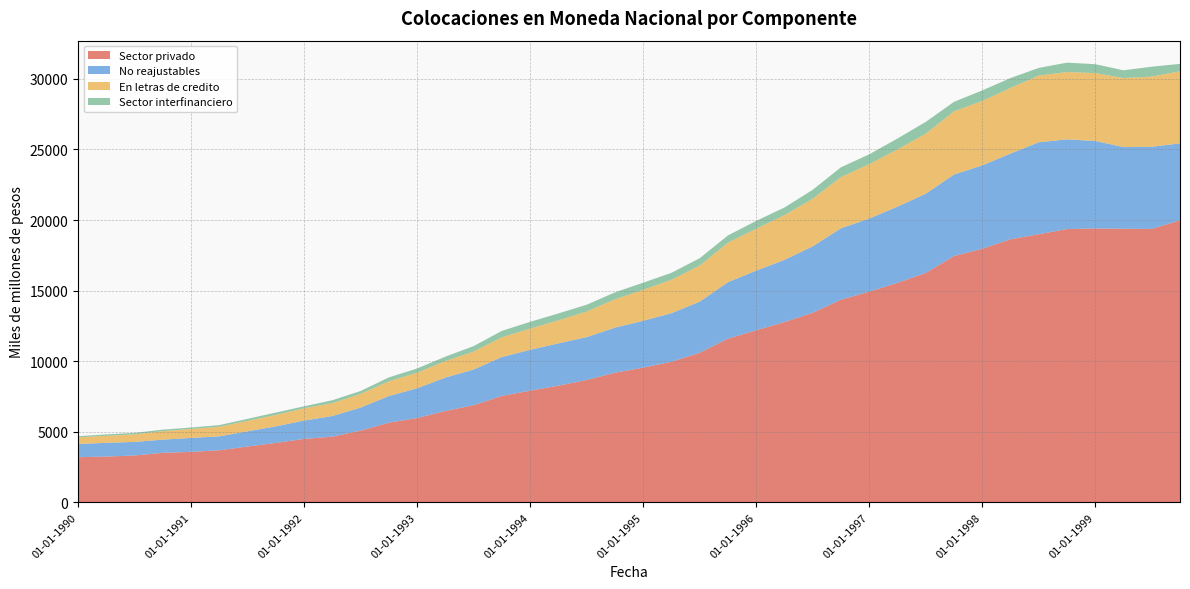

Reading left to right, extract all data points from this chart.

Sector privado: 01-01-1990=3191	01-04-1990=3237	01-07-1990=3314	01-10-1990=3502	01-01-1991=3571	01-04-1991=3682	01-07-1991=3950	01-10-1991=4203	01-01-1992=4489	01-04-1992=4650	01-07-1992=5075	01-10-1992=5639	01-01-1993=5966	01-04-1993=6468	01-07-1993=6877	01-10-1993=7536	01-01-1994=7906	01-04-1994=8262	01-07-1994=8664	01-10-1994=9178	01-01-1995=9540	01-04-1995=9954	01-07-1995=10590	01-10-1995=11593	01-01-1996=12185	01-04-1996=12768	01-07-1996=13426	01-10-1996=14354	01-01-1997=14922	01-04-1997=15548	01-07-1997=16249	01-10-1997=17447	01-01-1998=17960	01-04-1998=18635	01-07-1998=18993	01-10-1998=19359	01-01-1999=19401	01-04-1999=19380	01-07-1999=19369	01-10-1999=19980
No reajustables: 01-01-1990=936	01-04-1990=976	01-07-1990=961	01-10-1990=934	01-01-1991=986	01-04-1991=989	01-07-1991=1076	01-10-1991=1175	01-01-1992=1300	01-04-1992=1459	01-07-1992=1634	01-10-1992=1885	01-01-1993=2109	01-04-1993=2369	01-07-1993=2528	01-10-1993=2754	01-01-1994=2894	01-04-1994=2997	01-07-1994=3038	01-10-1994=3193	01-01-1995=3318	01-04-1995=3443	01-07-1995=3623	01-10-1995=4001	01-01-1996=4228	01-04-1996=4407	01-07-1996=4706	01-10-1996=5061	01-01-1997=5179	01-04-1997=5398	01-07-1997=5612	01-10-1997=5776	01-01-1998=5909	01-04-1998=6073	01-07-1998=6516	01-10-1998=6355	01-01-1999=6200	01-04-1999=5786	01-07-1999=5820	01-10-1999=5450
En letras de credito: 01-01-1990=470	01-04-1990=497	01-07-1990=534	01-10-1990=601	01-01-1991=637	01-04-1991=678	01-07-1991=745	01-10-1991=806	01-01-1992=870	01-04-1992=911	01-07-1992=969	01-10-1992=1048	01-01-1993=1103	01-04-1993=1169	01-07-1993=1269	01-10-1993=1402	01-01-1994=1505	01-04-1994=1629	01-07-1994=1812	01-10-1994=2007	01-01-1995=2194	01-04-1995=2367	01-07-1995=2555	01-10-1995=2798	01-01-1996=2966	01-04-1996=3167	01-07-1996=3375	01-10-1996=3627	01-01-1997=3854	01-04-1997=4053	01-07-1997=4252	01-10-1997=4475	01-01-1998=4562	01-04-1998=4648	01-07-1998=4724	01-10-1998=4770	01-01-1999=4808	01-04-1999=4894	01-07-1999=4974	01-10-1999=5108
Sector interfinanciero: 01-01-1990=83	01-04-1990=101	01-07-1990=108	01-10-1990=110	01-01-1991=101	01-04-1991=118	01-07-1991=140	01-10-1991=172	01-01-1992=139	01-04-1992=209	01-07-1992=204	01-10-1992=276	01-01-1993=300	01-04-1993=310	01-07-1993=391	01-10-1993=452	01-01-1994=479	01-04-1994=492	01-07-1994=481	01-10-1994=494	01-01-1995=505	01-04-1995=493	01-07-1995=522	01-10-1995=515	01-01-1996=558	01-04-1996=542	01-07-1996=633	01-10-1996=693	01-01-1997=698	01-04-1997=772	01-07-1997=838	01-10-1997=674	01-01-1998=749	01-04-1998=702	01-07-1998=544	01-10-1998=666	01-01-1999=632	01-04-1999=547	01-07-1999=701	01-10-1999=526